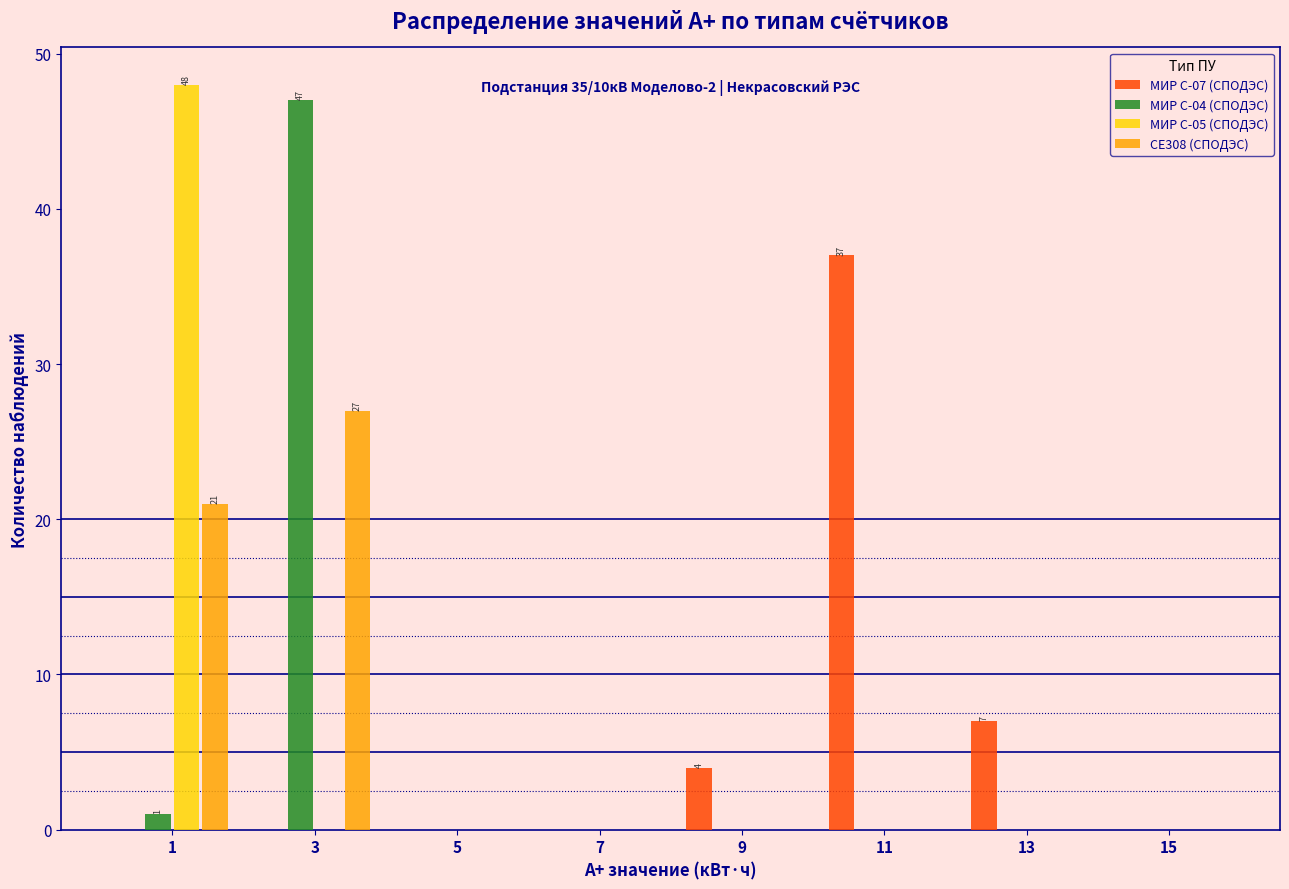

In the СЕ308 (СПОДЭС) series, which range on the x-axis has the tallest bar?

2 to 4